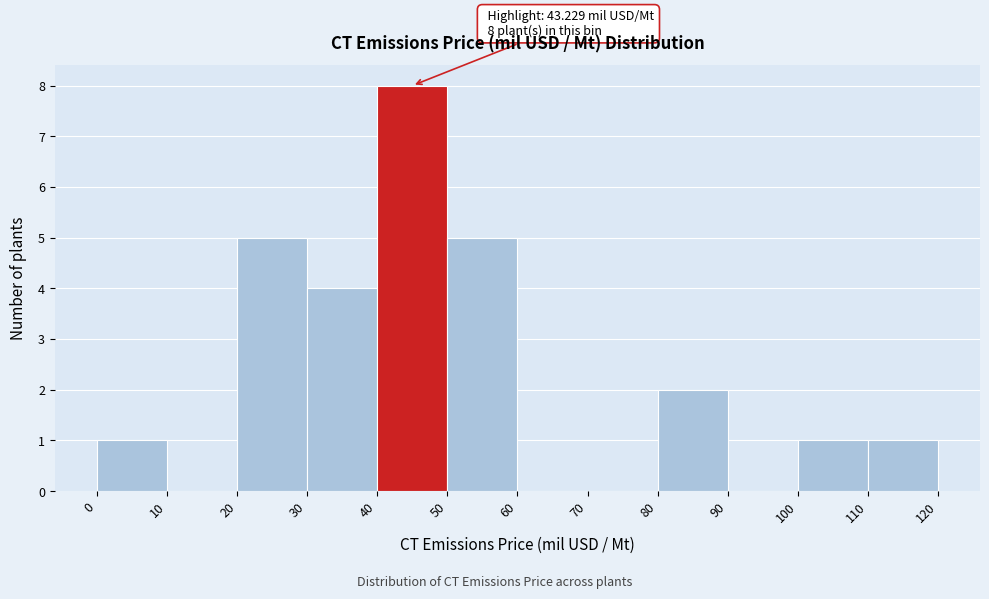

Over which range of the x-axis is the bar tallest?

40 to 50